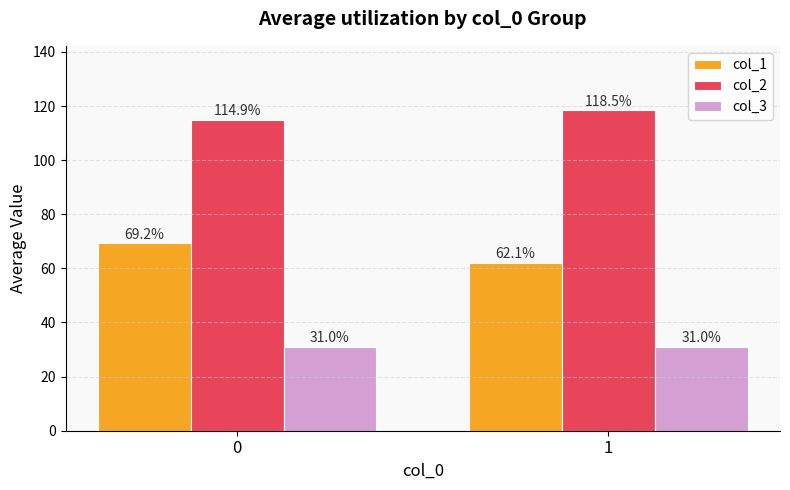

Rank the series by their maximum value, from lowest to highest.

col_3, col_1, col_2